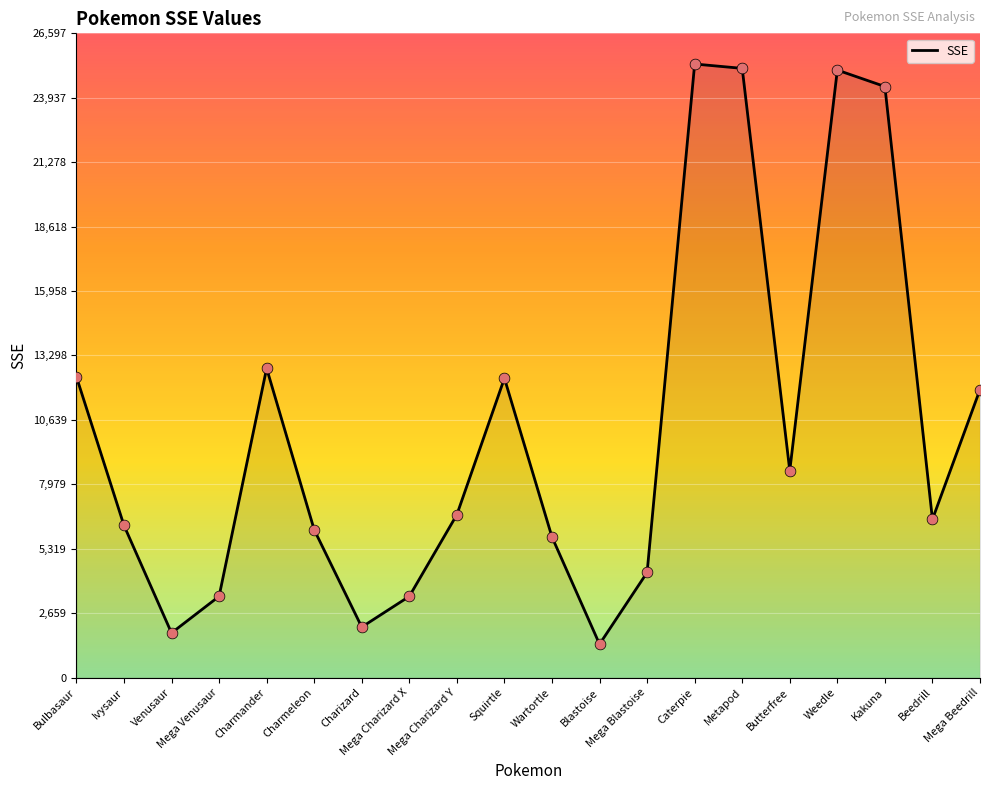

Which has a higher value, Mega Venusaur or Charizard?

Mega Venusaur